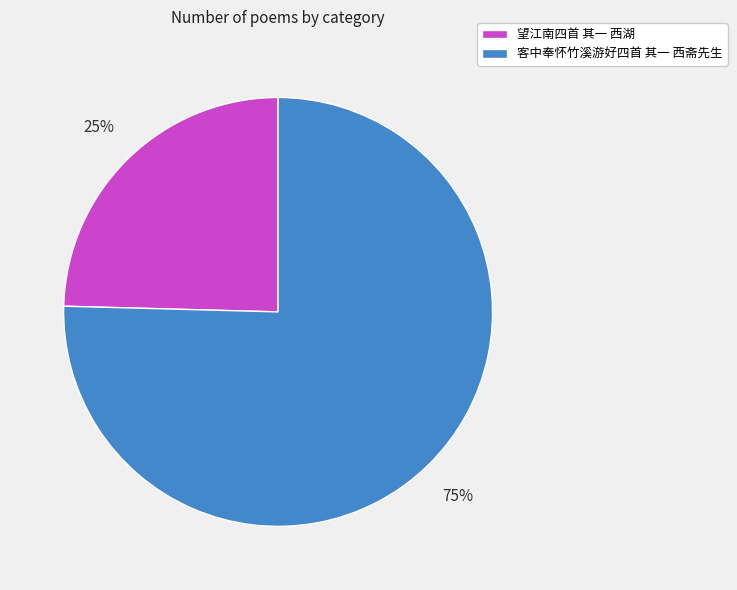

Combined, do 望江南四首 其一 西湖 and 客中奉怀竹溪游好四首 其一 西斋先生 account for over 50%?

Yes